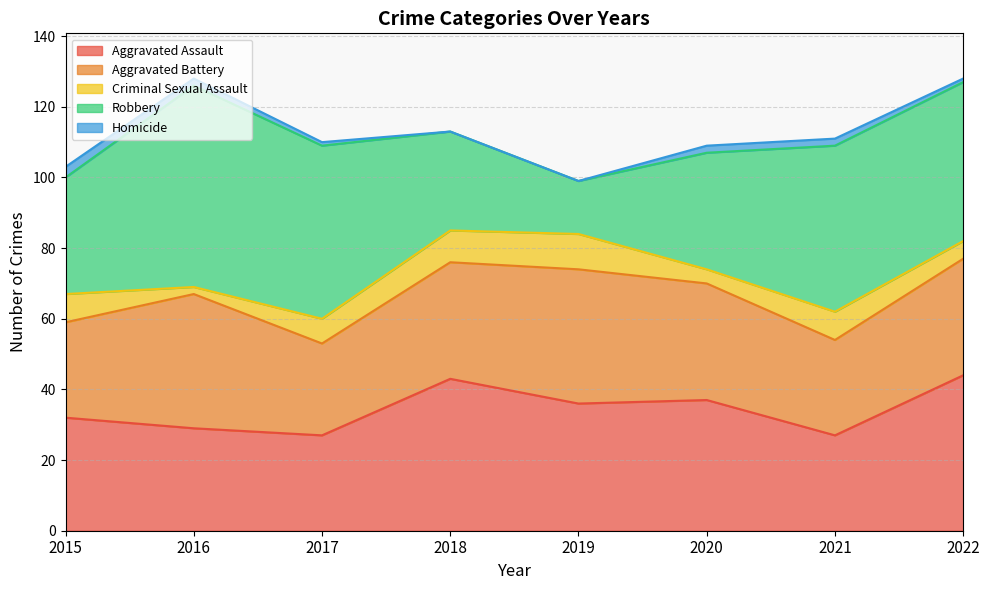

What is the minimum value for Aggravated Battery?

26